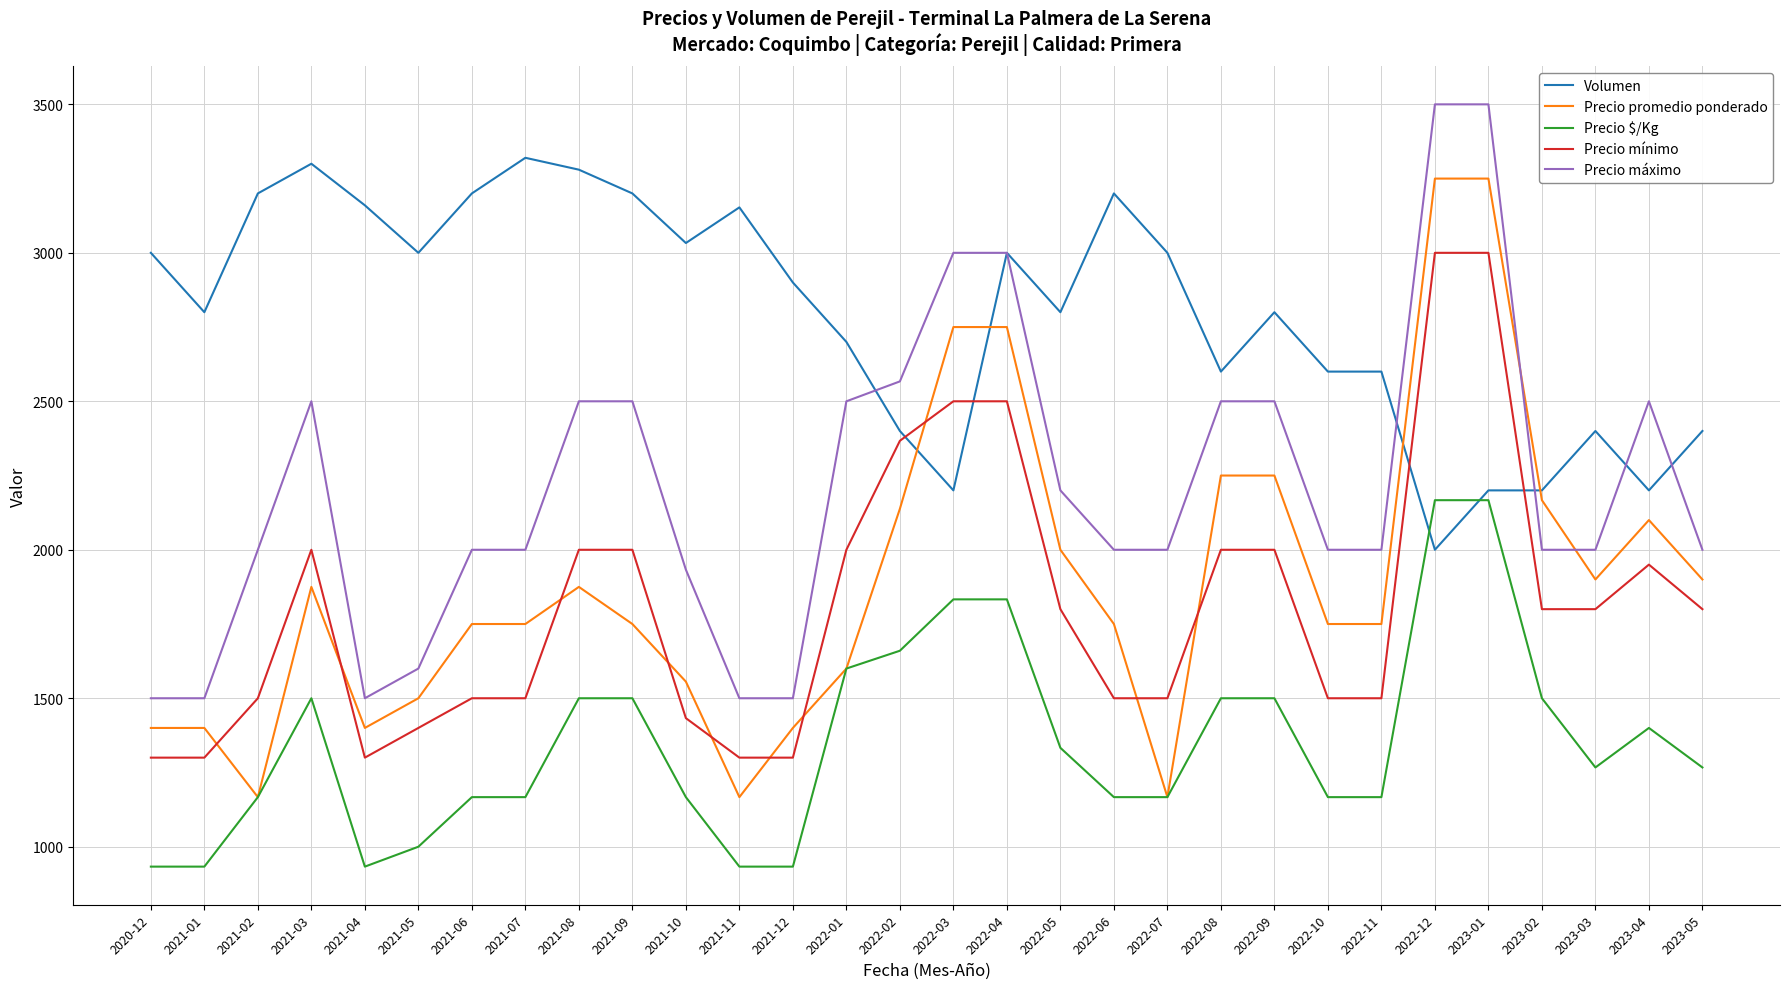

Count the number of data series in this chart.

5